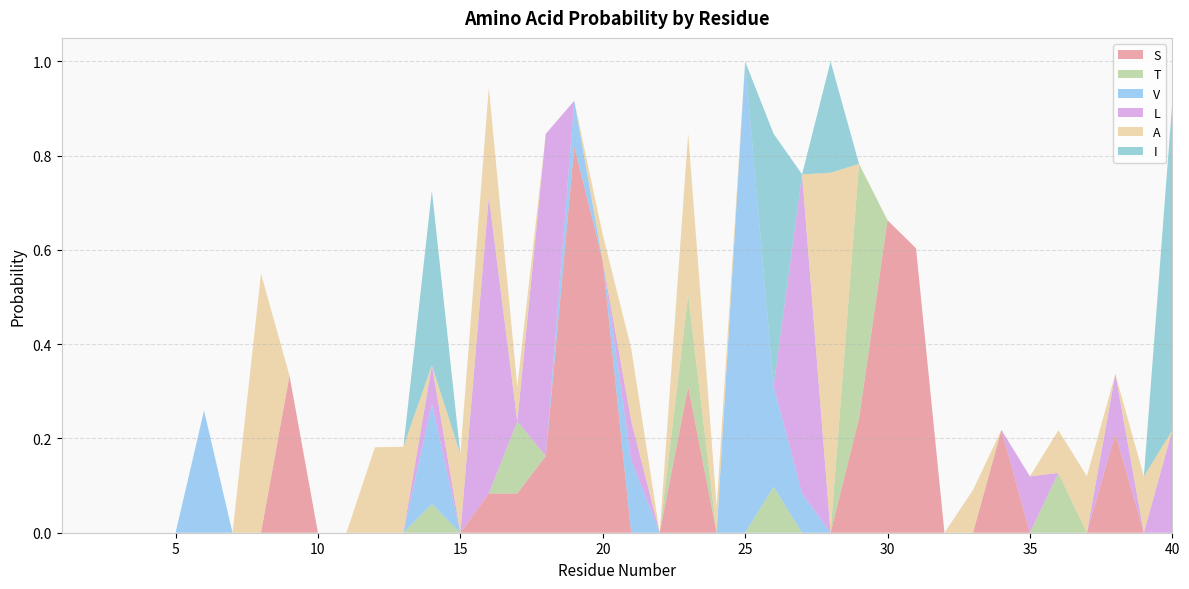

Reading left to right, extract all data points from this chart.

S: 0.0	0.0	0.0	0.0	0.0	0.0	0.0	0.0	0.3	0.0	0.0	0.0	0.0	0.0	0.0	0.1	0.1	0.2	0.8	0.6	0.0	0.0	0.3	0.0	0.0	0.0	0.0	0.0	0.2	0.7	0.6	0.0	0.0	0.2	0.0	0.0	0.0	0.2	0.0	0.0
T: 0.0	0.0	0.0	0.0	0.0	0.0	0.0	0.0	0.0	0.0	0.0	0.0	0.0	0.1	0.0	0.0	0.2	0.0	0.0	0.0	0.0	0.0	0.2	0.0	0.0	0.1	0.0	0.0	0.5	0.0	0.0	0.0	0.0	0.0	0.0	0.1	0.0	0.0	0.0	0.0
V: 0.0	0.0	0.0	0.0	0.0	0.3	0.0	0.0	0.0	0.0	0.0	0.0	0.0	0.2	0.0	0.0	0.0	0.0	0.1	0.0	0.2	0.0	0.0	0.0	1.0	0.2	0.1	0.0	0.0	0.0	0.0	0.0	0.0	0.0	0.0	0.0	0.0	0.0	0.0	0.0
L: 0.0	0.0	0.0	0.0	0.0	0.0	0.0	0.0	0.0	0.0	0.0	0.0	0.0	0.1	0.0	0.6	0.0	0.7	0.0	0.0	0.1	0.0	0.0	0.0	0.0	0.0	0.7	0.0	0.0	0.0	0.0	0.0	0.0	0.0	0.1	0.0	0.0	0.1	0.0	0.2
A: 0.0	0.0	0.0	0.0	0.0	0.0	0.0	0.6	0.0	0.0	0.0	0.2	0.2	0.0	0.2	0.2	0.1	0.0	0.0	0.1	0.2	0.0	0.3	0.1	0.0	0.0	0.0	0.8	0.0	0.0	0.0	0.0	0.1	0.0	0.0	0.1	0.1	0.0	0.1	0.0
I: 0.0	0.0	0.0	0.0	0.0	0.0	0.0	0.0	0.0	0.0	0.0	0.0	0.0	0.4	0.0	0.0	0.0	0.0	0.0	0.0	0.0	0.0	0.0	0.0	0.0	0.5	0.0	0.2	0.0	0.0	0.0	0.0	0.0	0.0	0.0	0.0	0.0	0.0	0.0	0.7